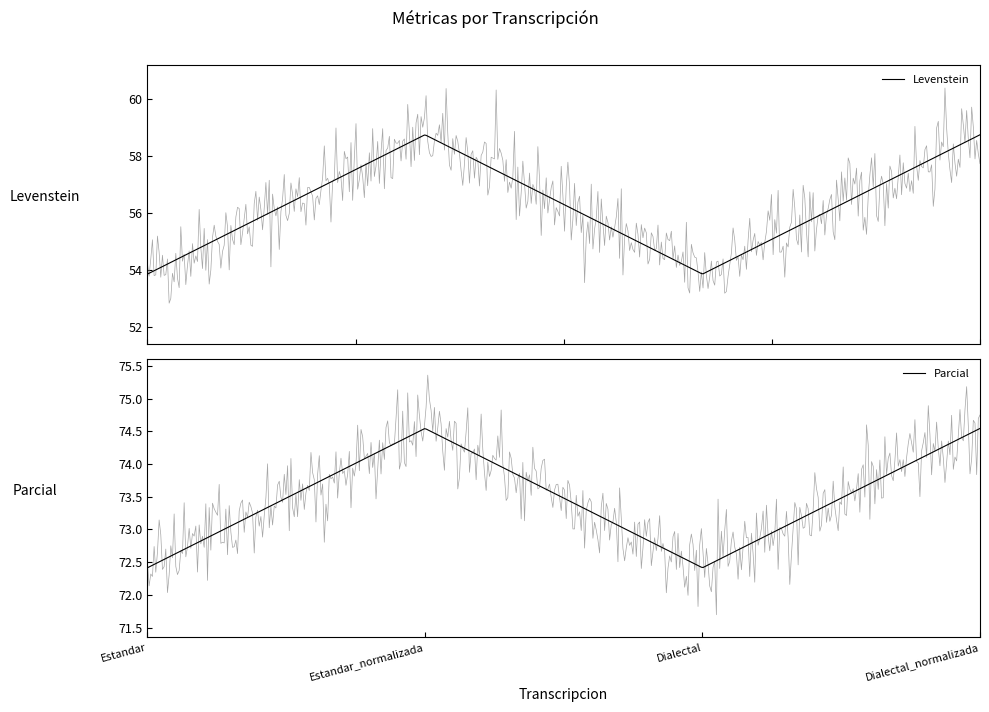

The Levenstein series shows 53.8 at Dialectal. True or false?

True